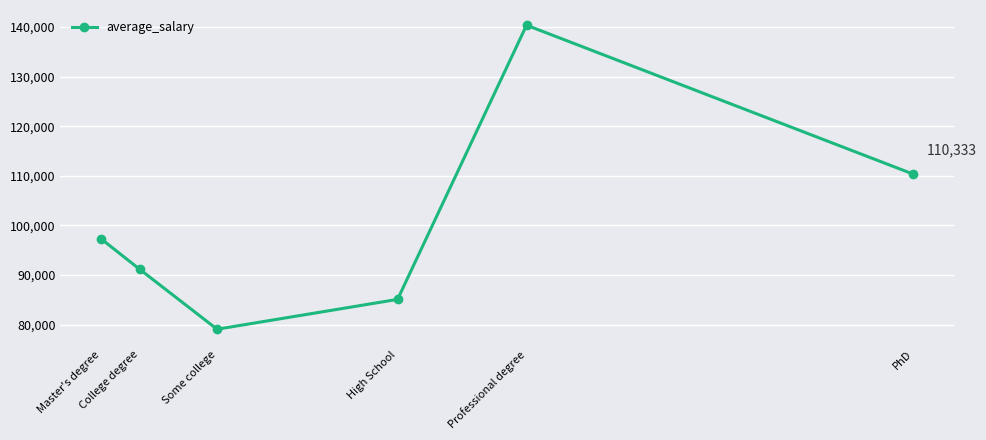

What is the value of the 6th point from the left?

110333.3